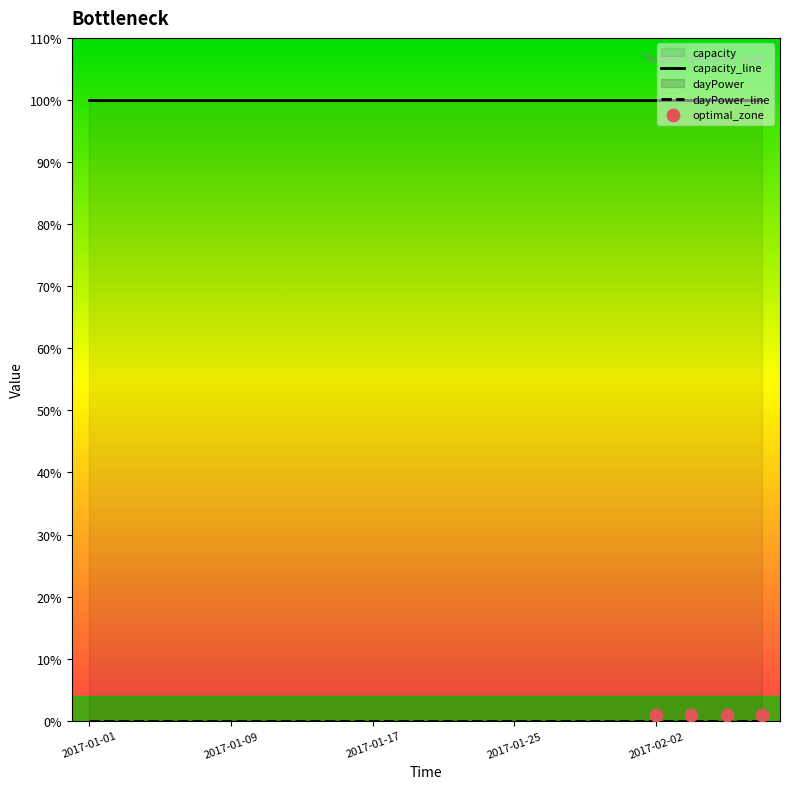

Which series has the largest total across all categories?

capacity